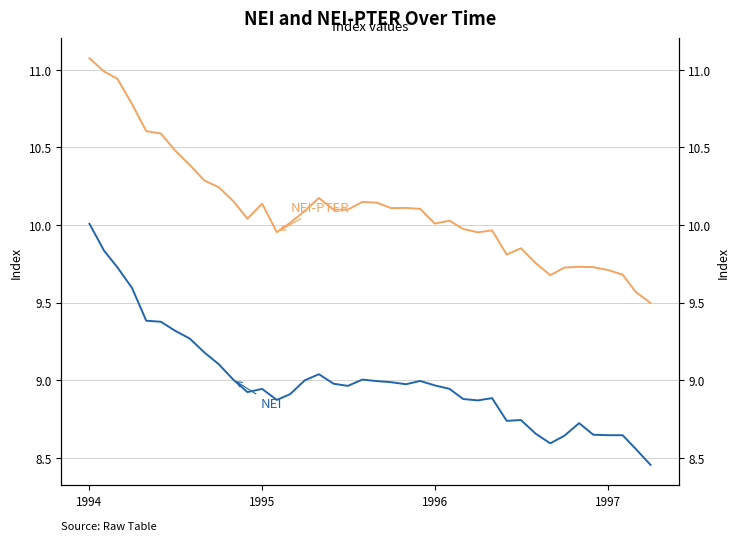

Rank the series at 1997 from highest to lowest value.

NEI-PTER, NEI